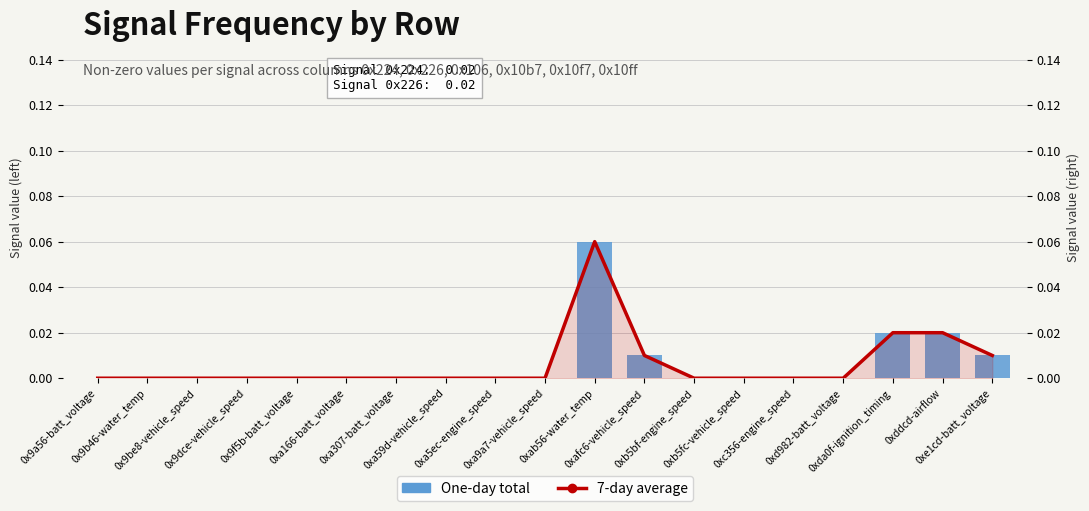

What is the greatest value displayed?

0.1